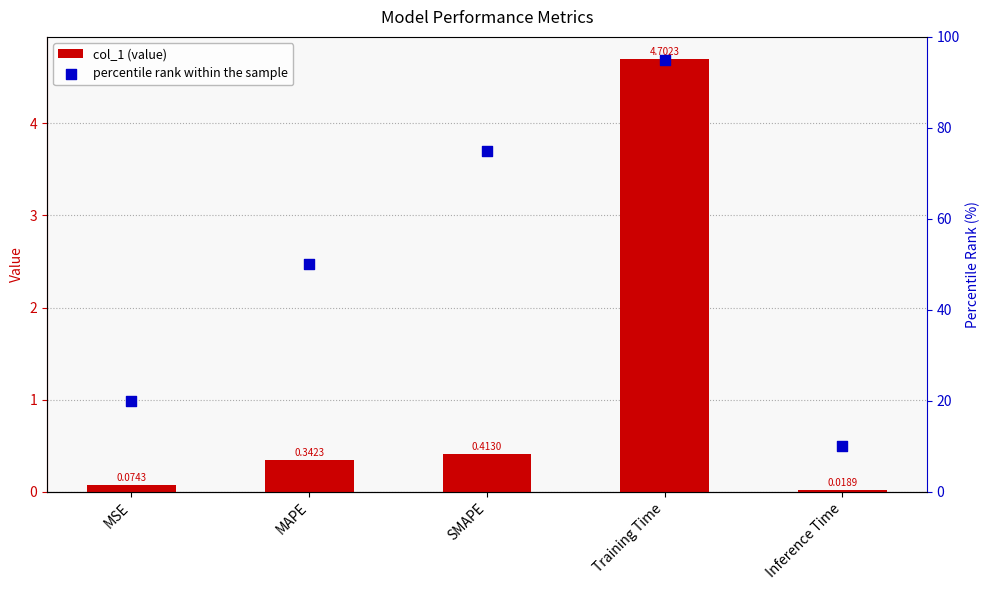

What are all the series names shown in the legend?

col_1, percentile rank within the sample